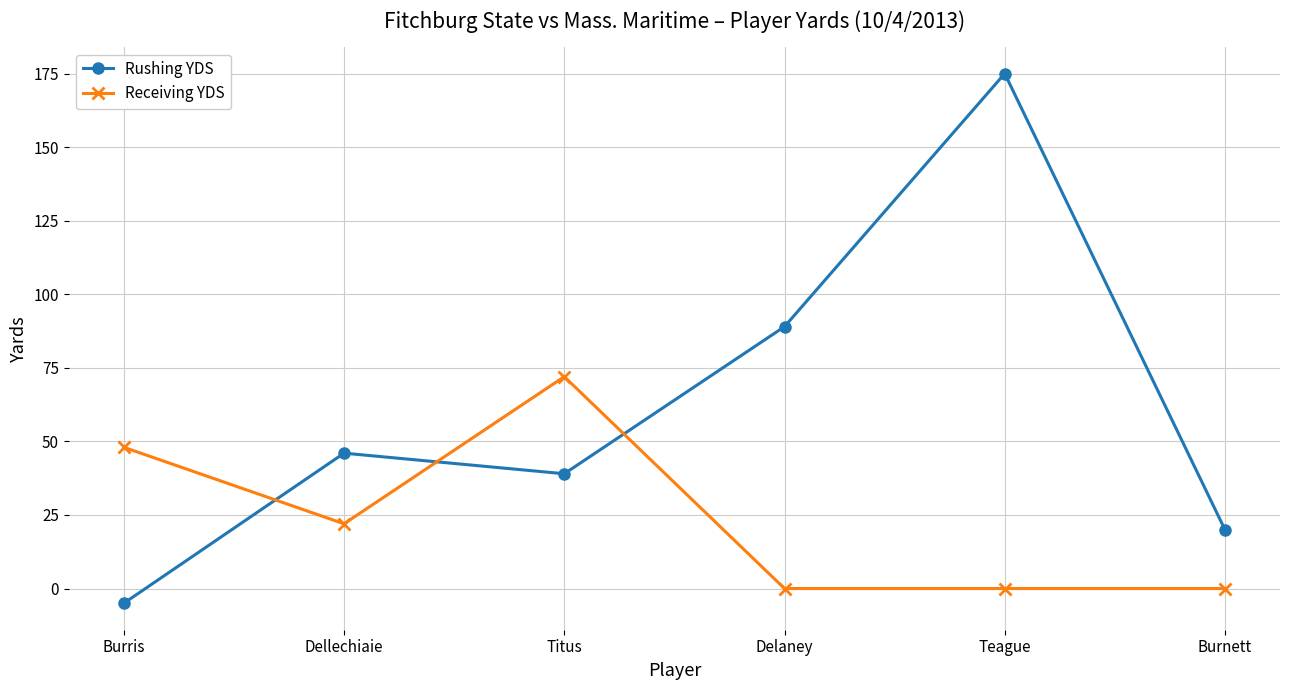

What is the total value across all series at Burnett?

20